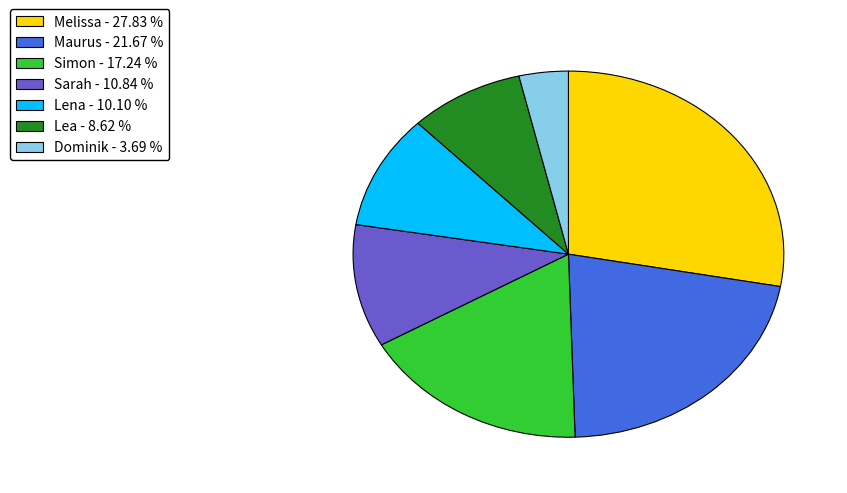

Rank the categories by value from lowest to highest.

Dominik, Lea, Lena, Sarah, Simon, Maurus, Melissa